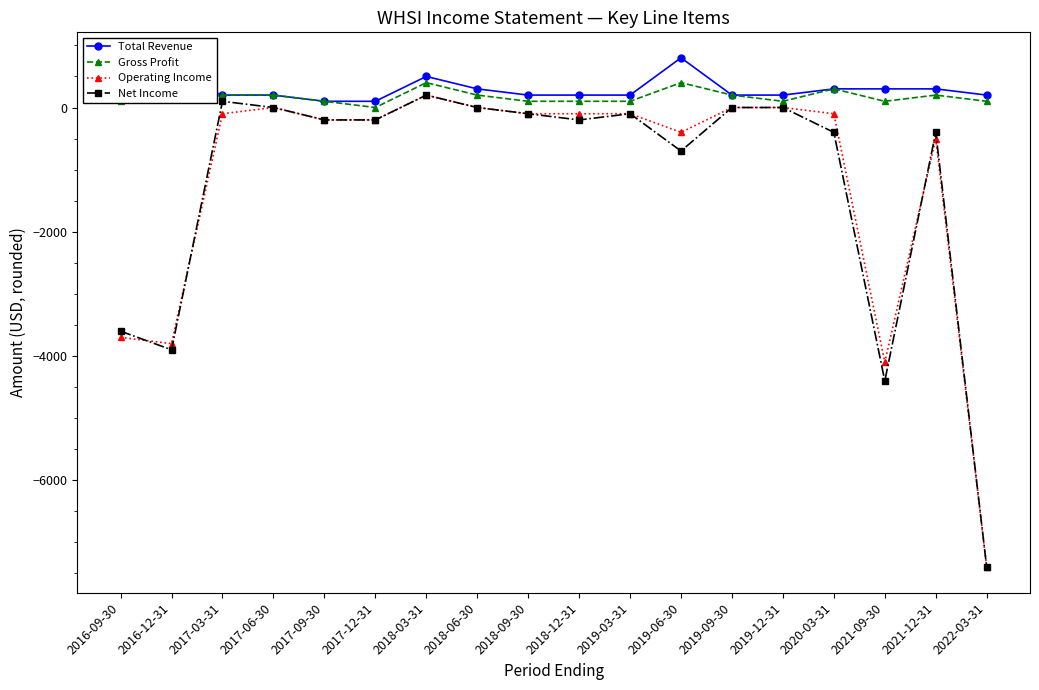

The Total Revenue series shows 200 at 2017-06-30. True or false?

True